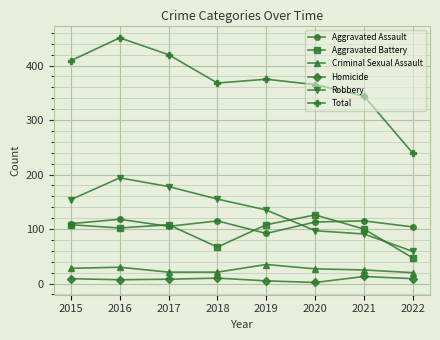

True or false: Aggravated Assault has more than 0 interior local peaks.

True